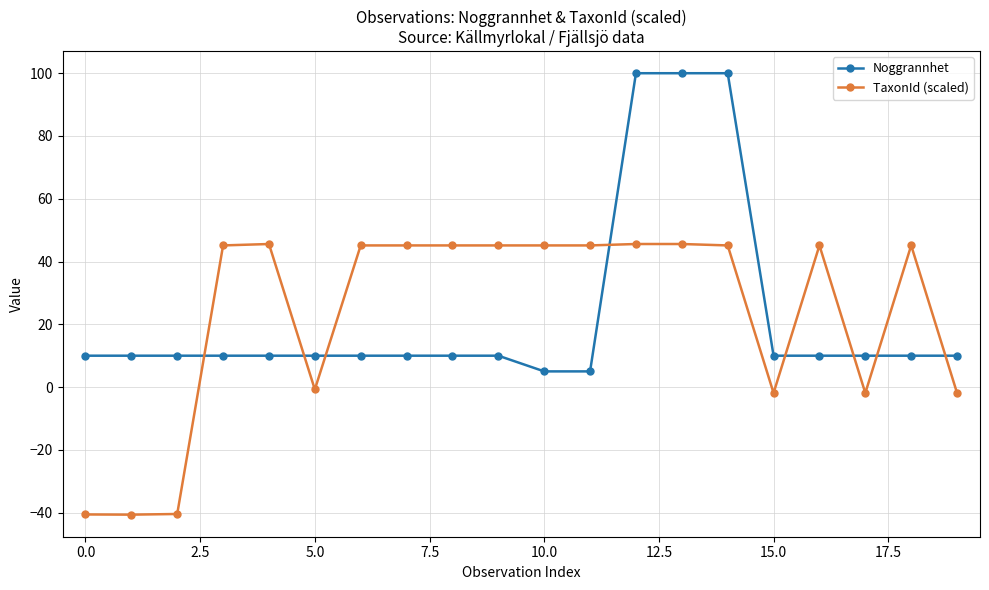

Rank the series by their maximum value, from lowest to highest.

TaxonId (scaled), Noggrannhet